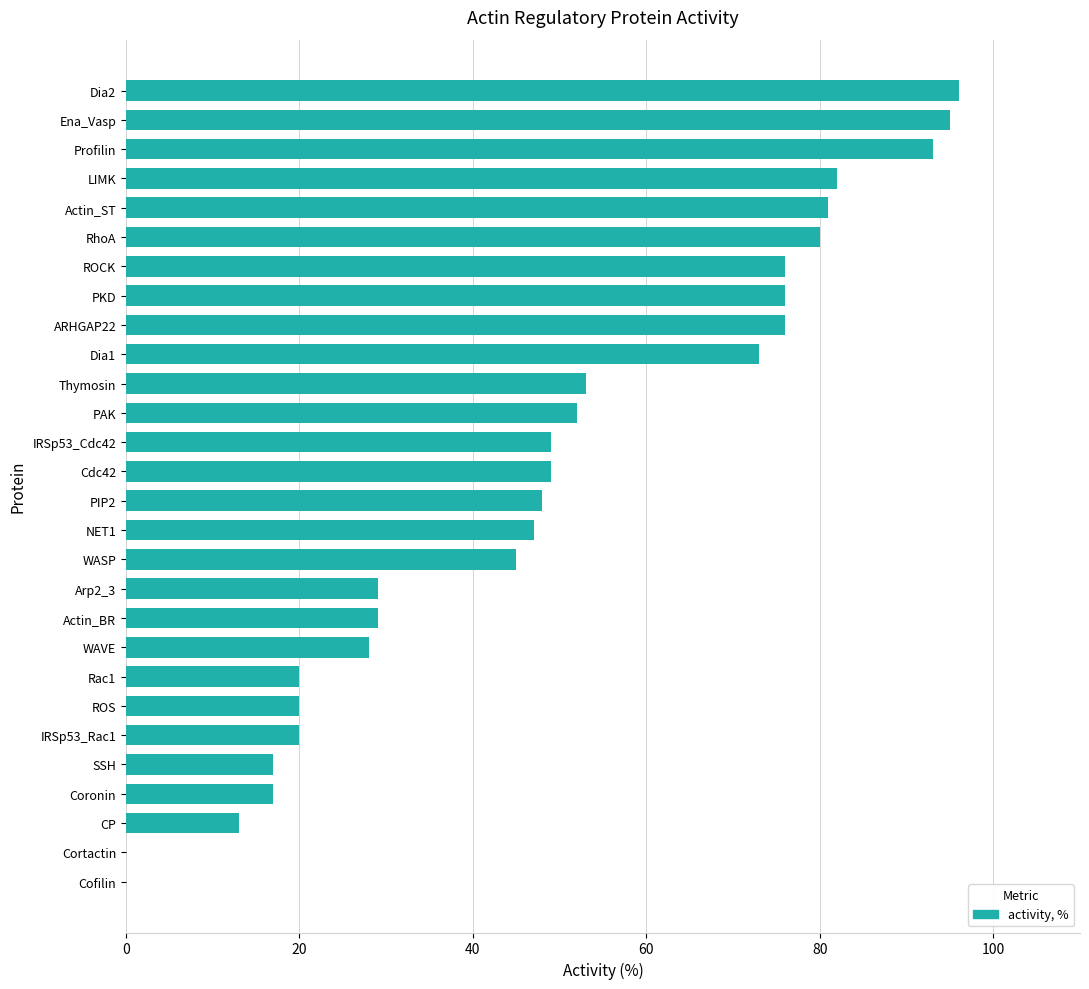

Reading bottom to top, transcribe all the data shown in this chart.

Cofilin=0	Cortactin=0	CP=13	Coronin=17	SSH=17	IRSp53_Rac1=20	ROS=20	Rac1=20	WAVE=28	Actin_BR=29	Arp2_3=29	WASP=45	NET1=47	PIP2=48	Cdc42=49	IRSp53_Cdc42=49	PAK=52	Thymosin=53	Dia1=73	ARHGAP22=76	PKD=76	ROCK=76	RhoA=80	Actin_ST=81	LIMK=82	Profilin=93	Ena_Vasp=95	Dia2=96